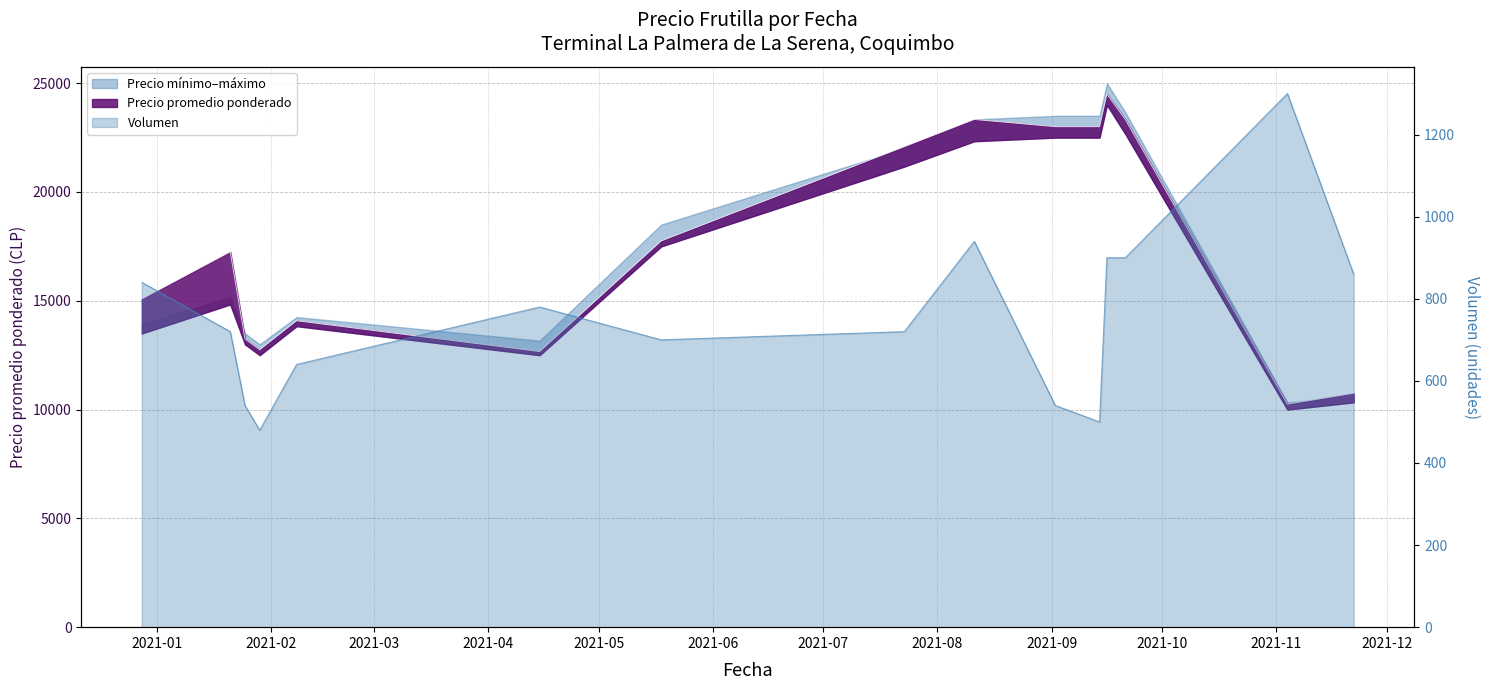

What is the sum of the Precio promedio ponderado values at 2021-04-15 and 2021-01-25?

25917